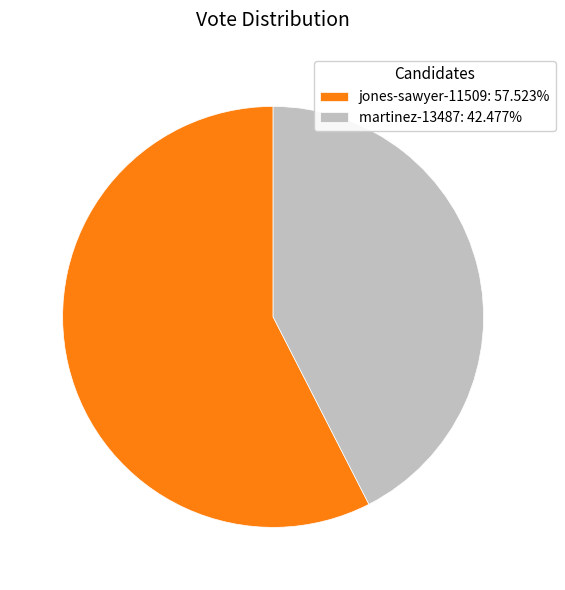

Do martinez-13487 and jones-sawyer-11509 together represent more than half of the pie?

Yes